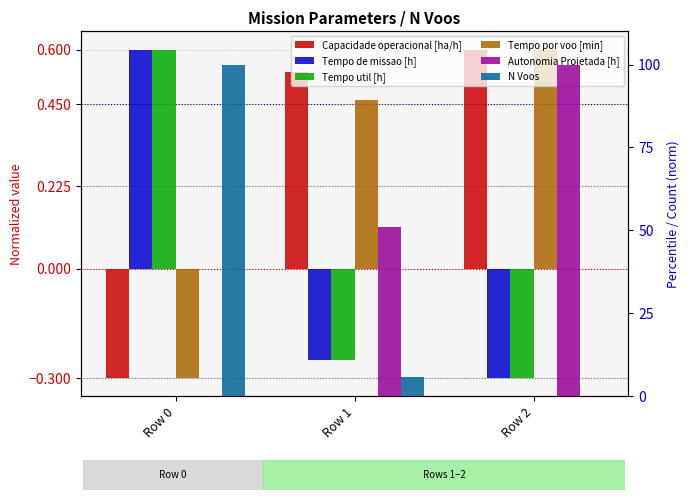

True or false: N Voos has a value of 100.0 at Row 0.

True